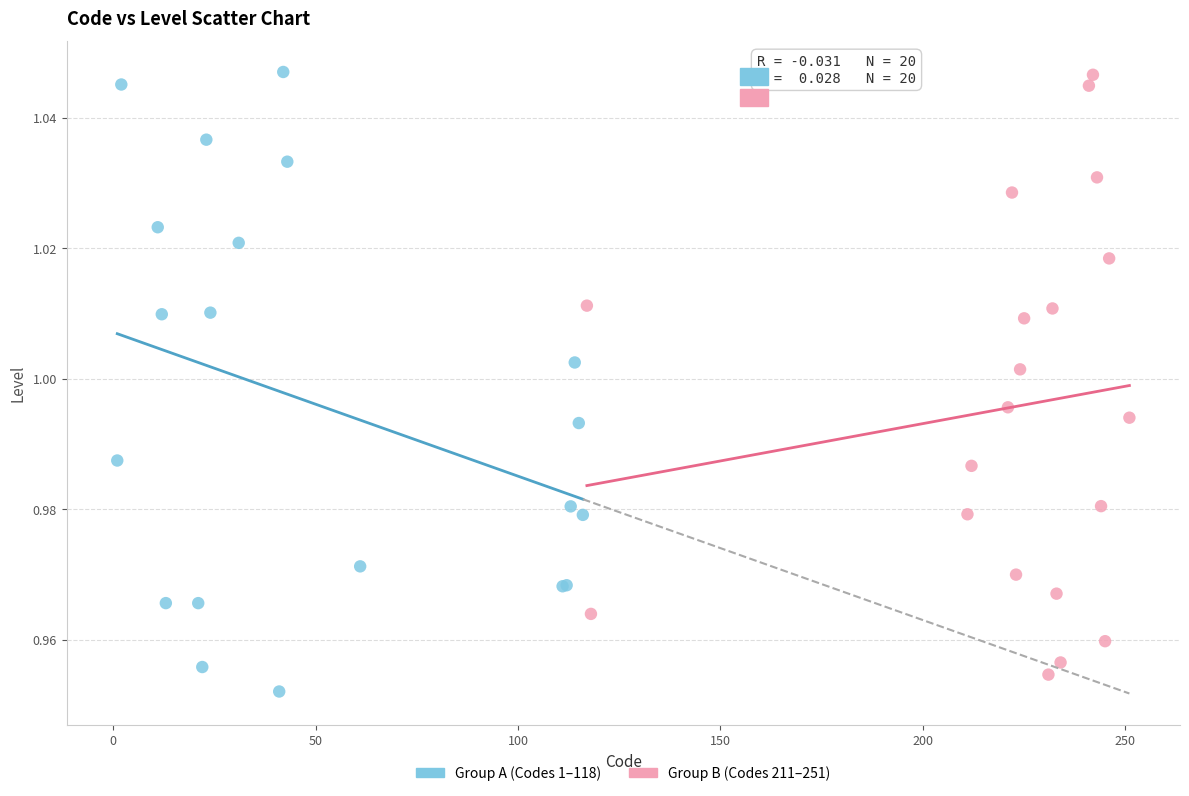

Which series contains the lowest Y value?

Group A (Codes 1–118)